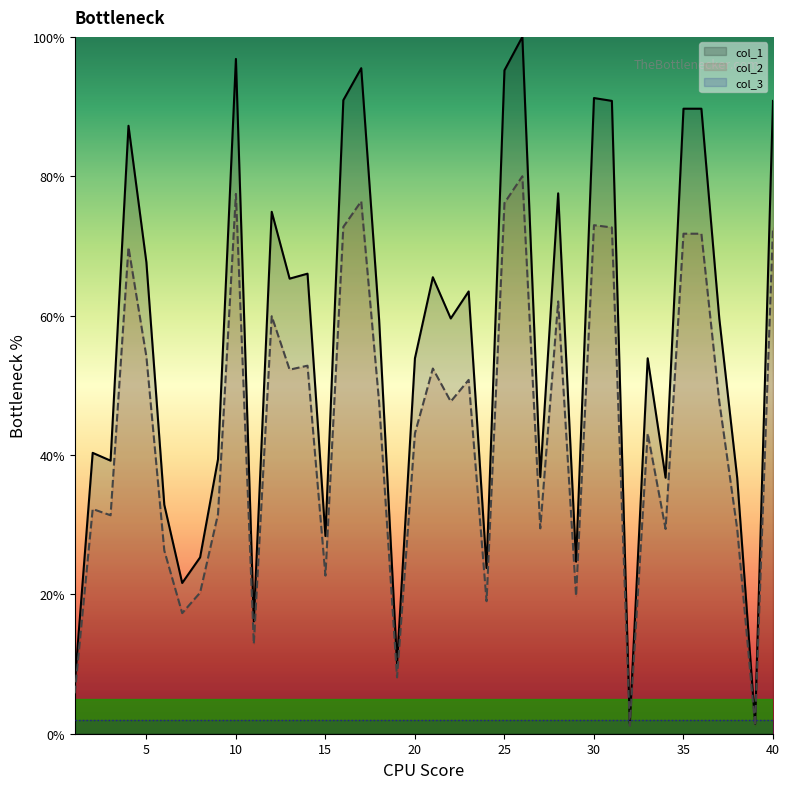

At which category does the chart reach its minimum across all series?

32